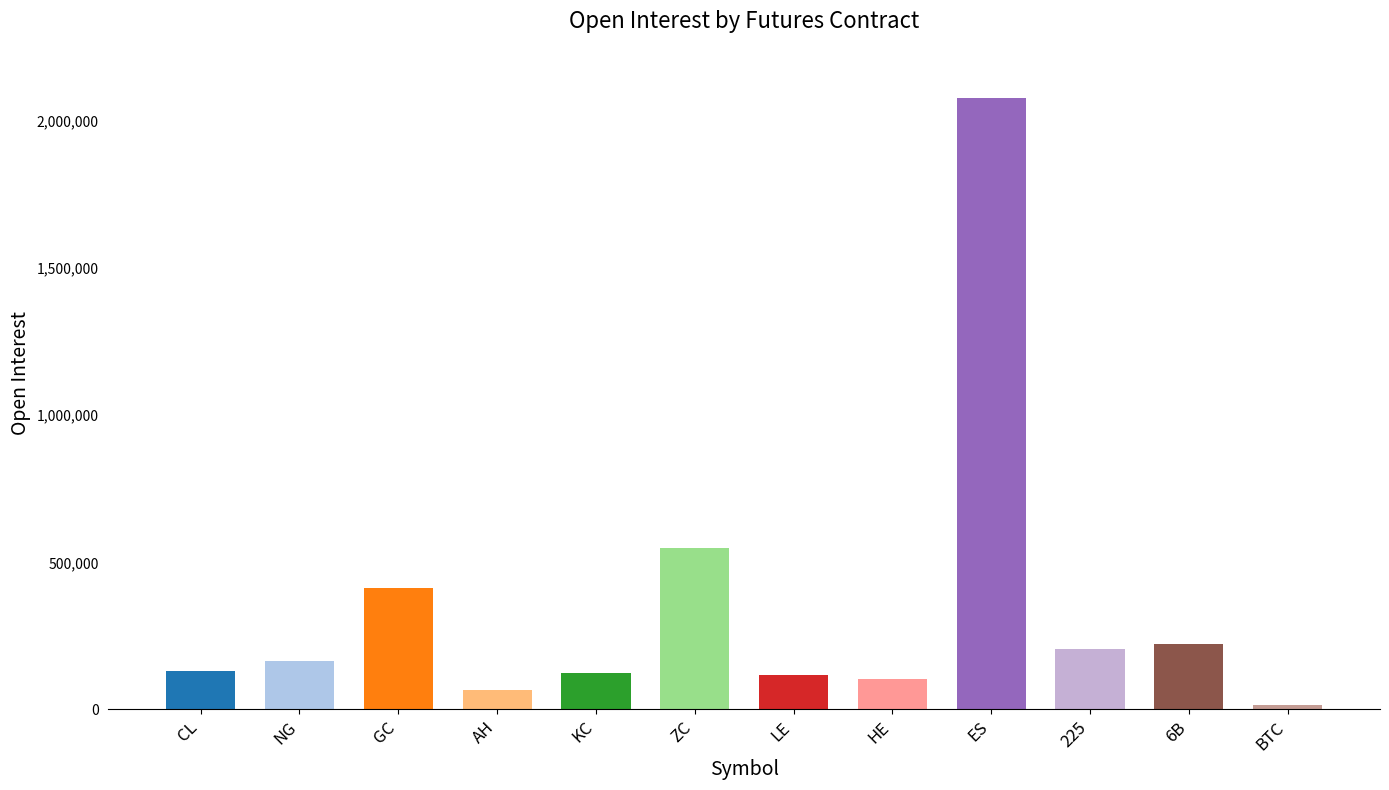

Are the bars grouped side by side (vs. stacked)?

No